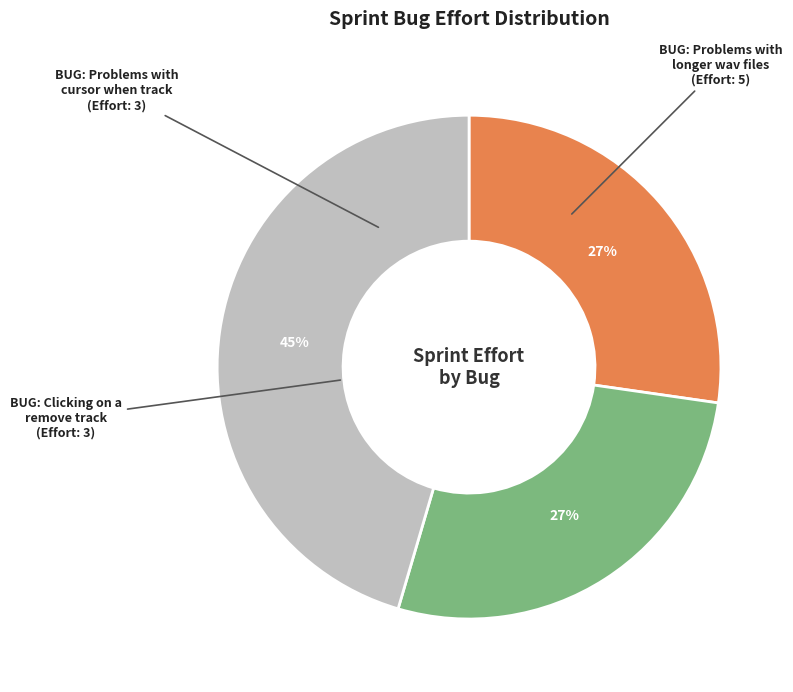

Is there a majority slice in this chart?

No